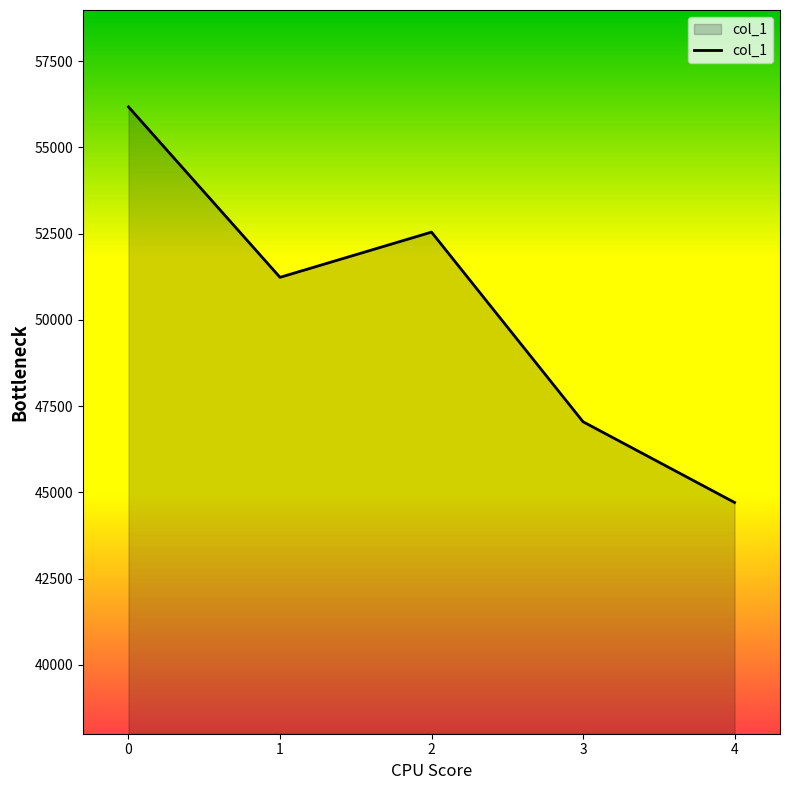

How many values are below 51233?

2